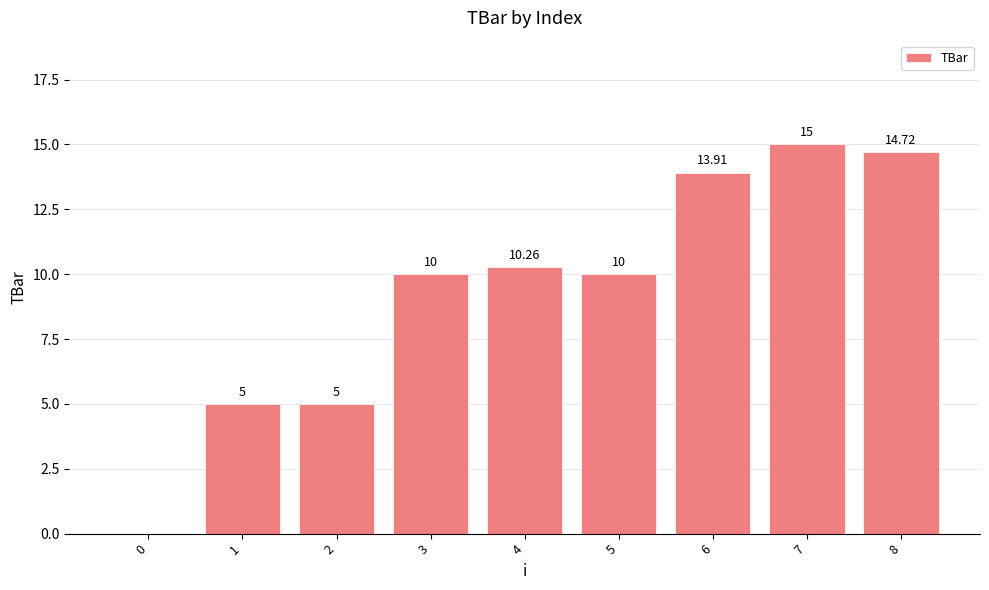

How many positive values are there?

8